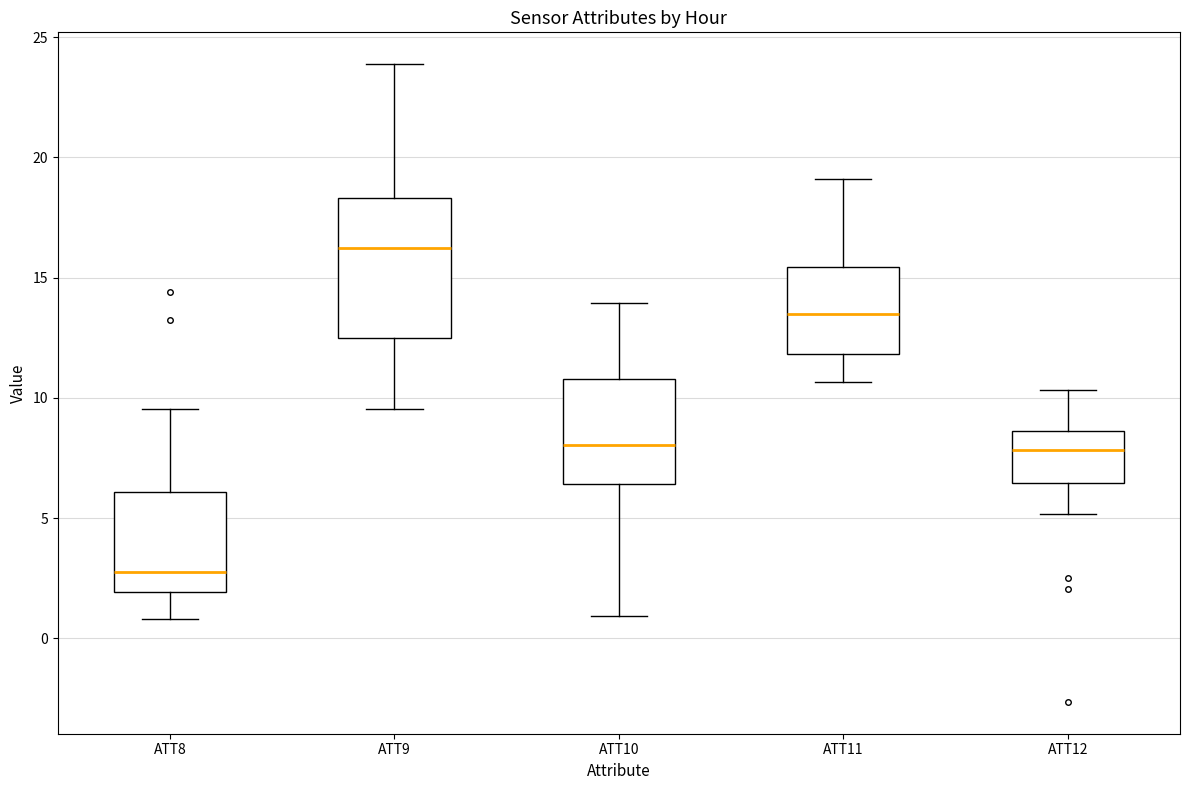

Reading left to right, read every box against the y-axis: the position of its median line, the range the box covers, and the ends of its whiskers. The values are not printed on the chart, so give them approximately, as read against the axis.

ATT8: median 3.0, box 2.0 to 6.0, whiskers 1.0 to 9.5
ATT9: median 16.0, box 12.5 to 18.5, whiskers 9.5 to 24.0
ATT10: median 8.0, box 6.5 to 11.0, whiskers 1.0 to 14.0
ATT11: median 13.5, box 12.0 to 15.5, whiskers 10.5 to 19.0
ATT12: median 8.0, box 6.5 to 8.5, whiskers 5.0 to 10.5